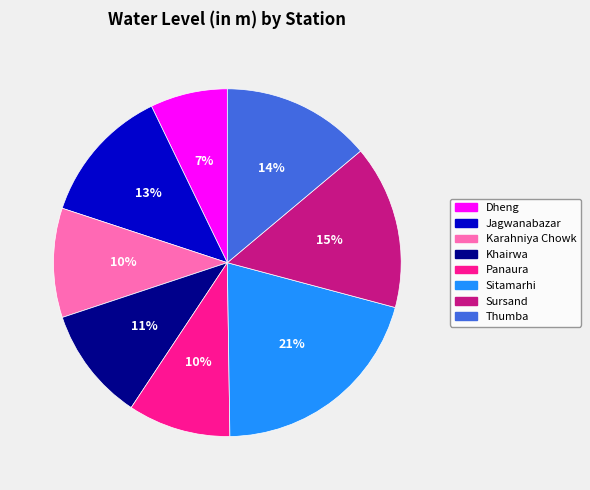

To the nearest percent, what percentage of the pie is Karahniya Chowk?

10%